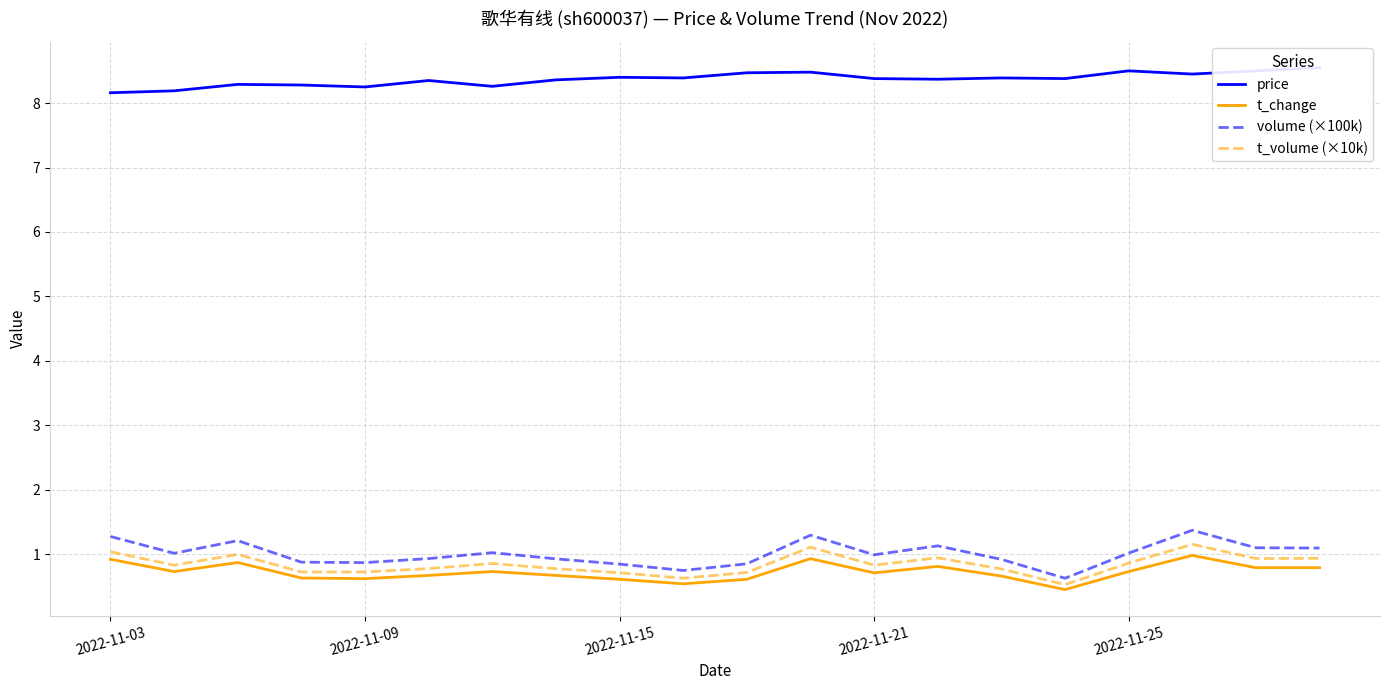

What is the sum of all volume (×100k) values?

20.1